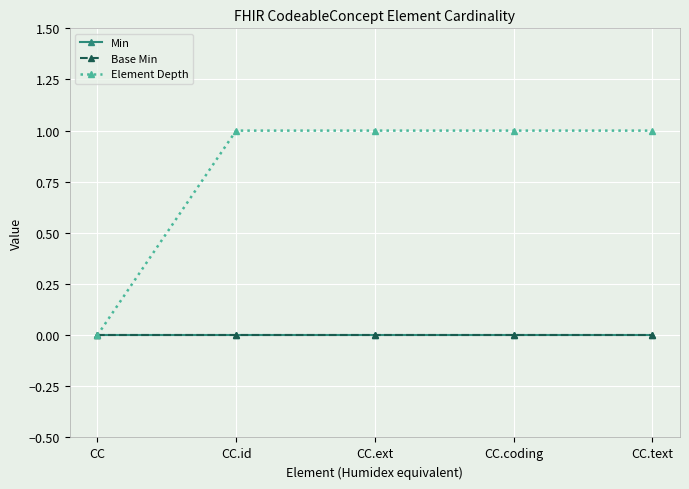

Is this an area chart (filled region under the line)?

No